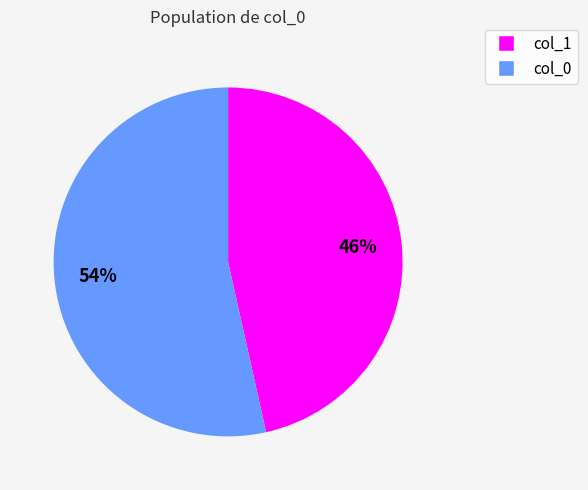

Is there a majority slice in this chart?

Yes